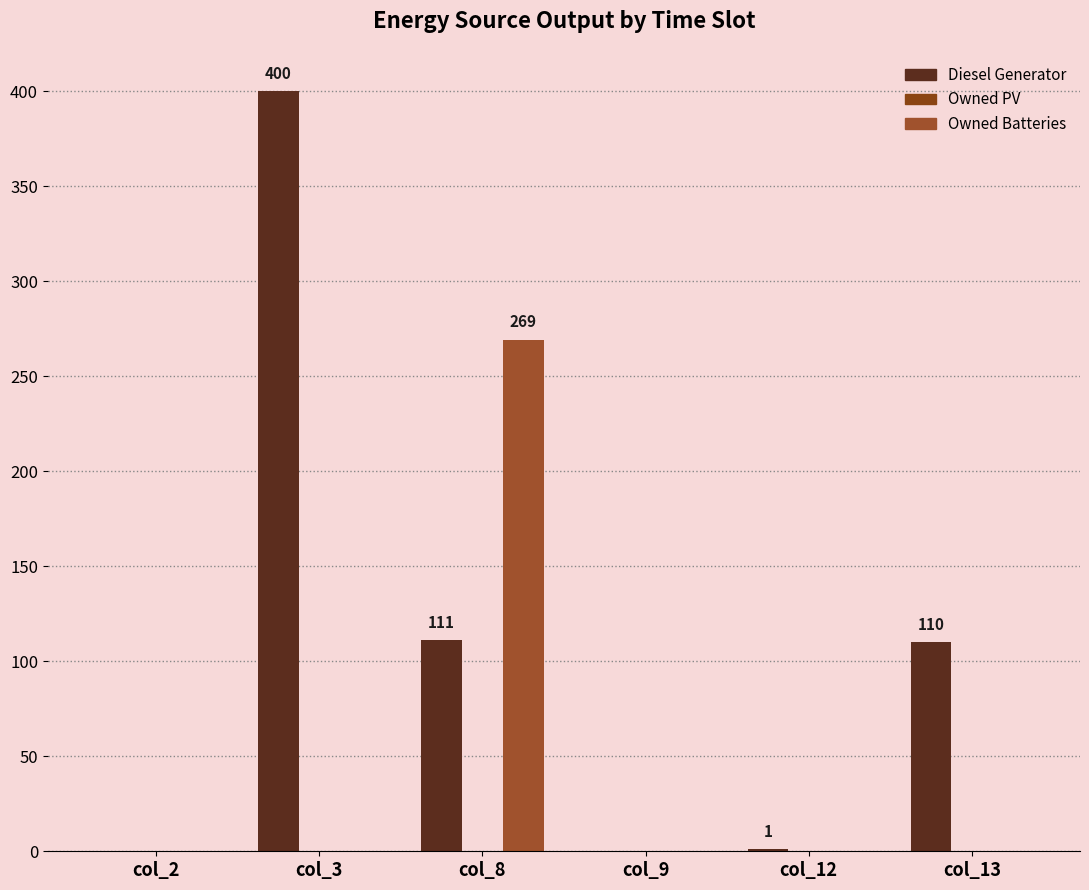

How many categories are shown in the chart?

6